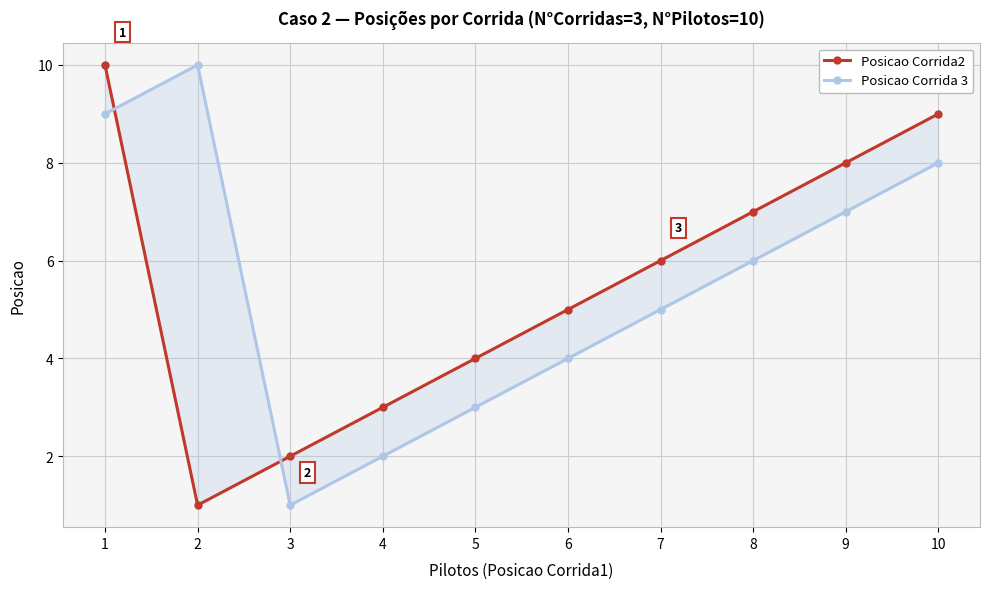

Does the chart display data point markers on the line(s)?

Yes